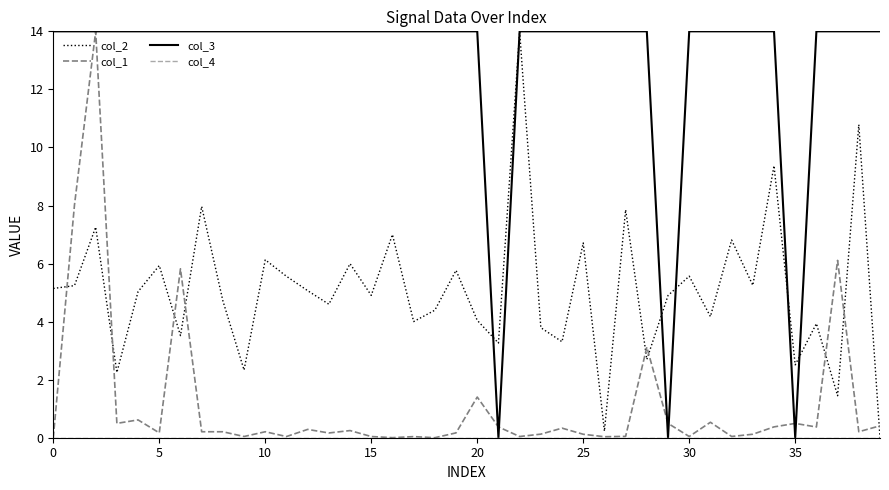

Which series has the largest total across all categories?

col_3